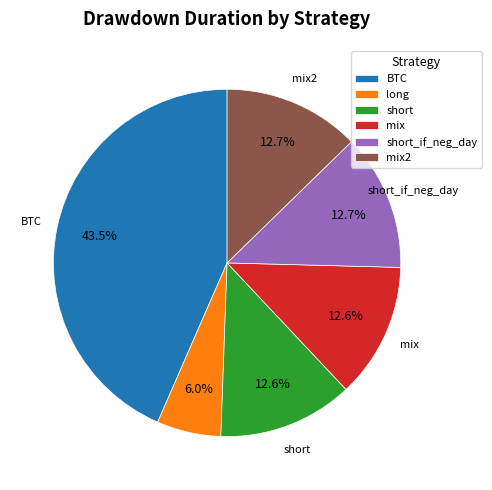

What is the ratio of the value at mix to the value at short_if_neg_day?

1.0